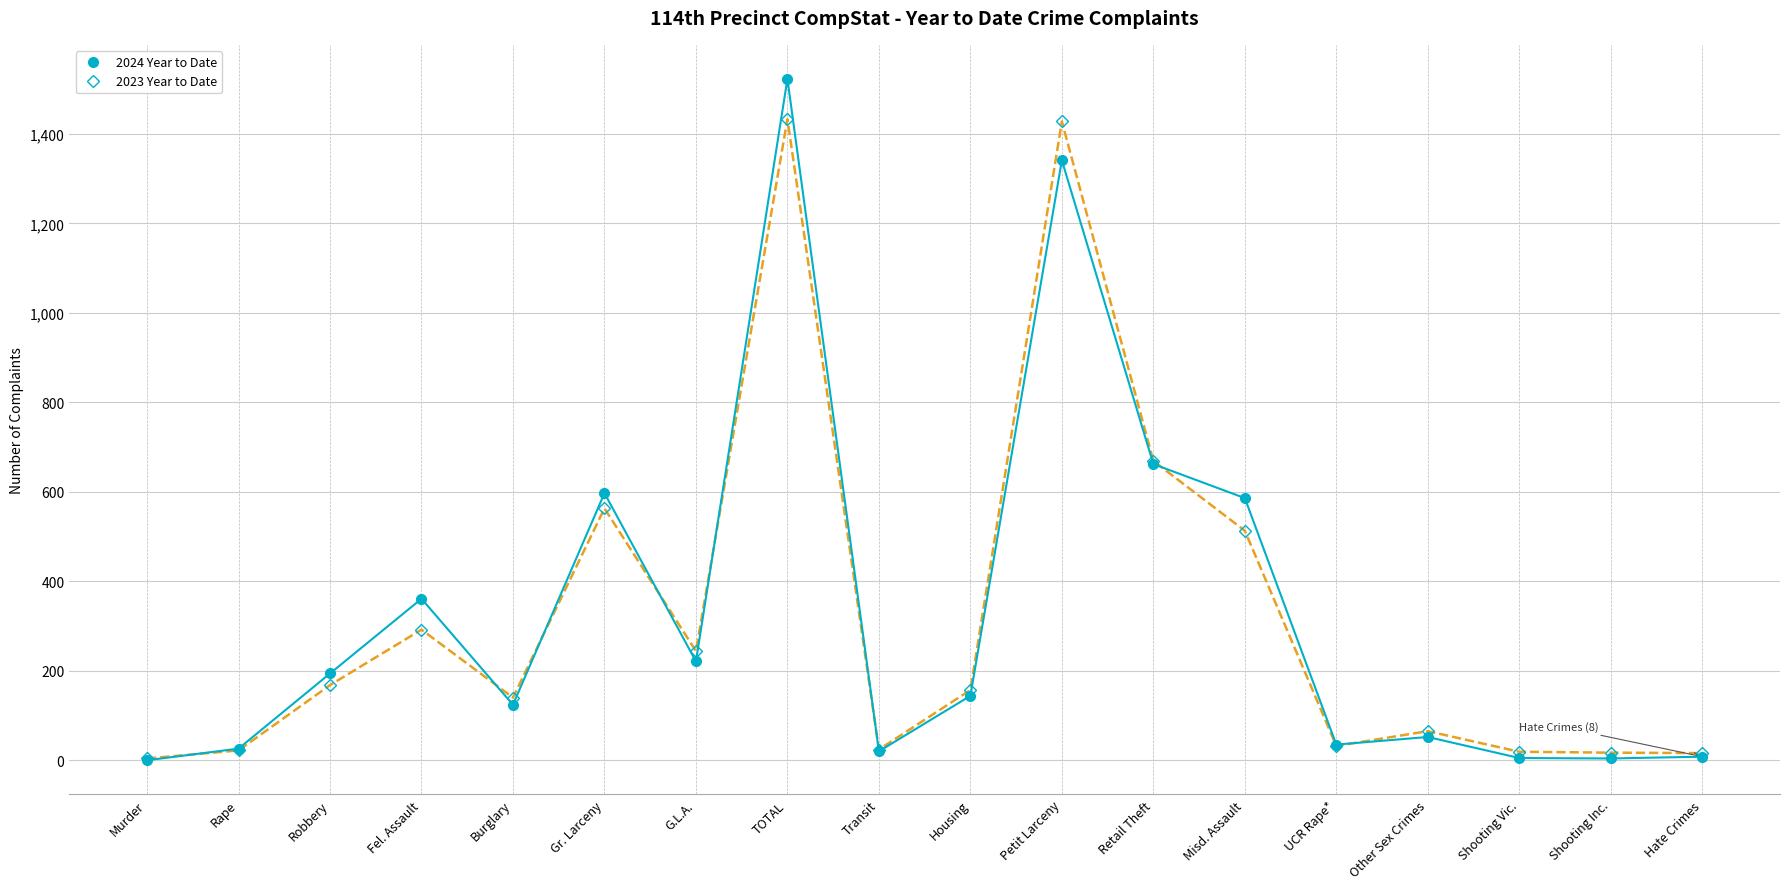

What is the difference between the 2024 Year to Date values at Gr. Larceny and G.L.A.?

376